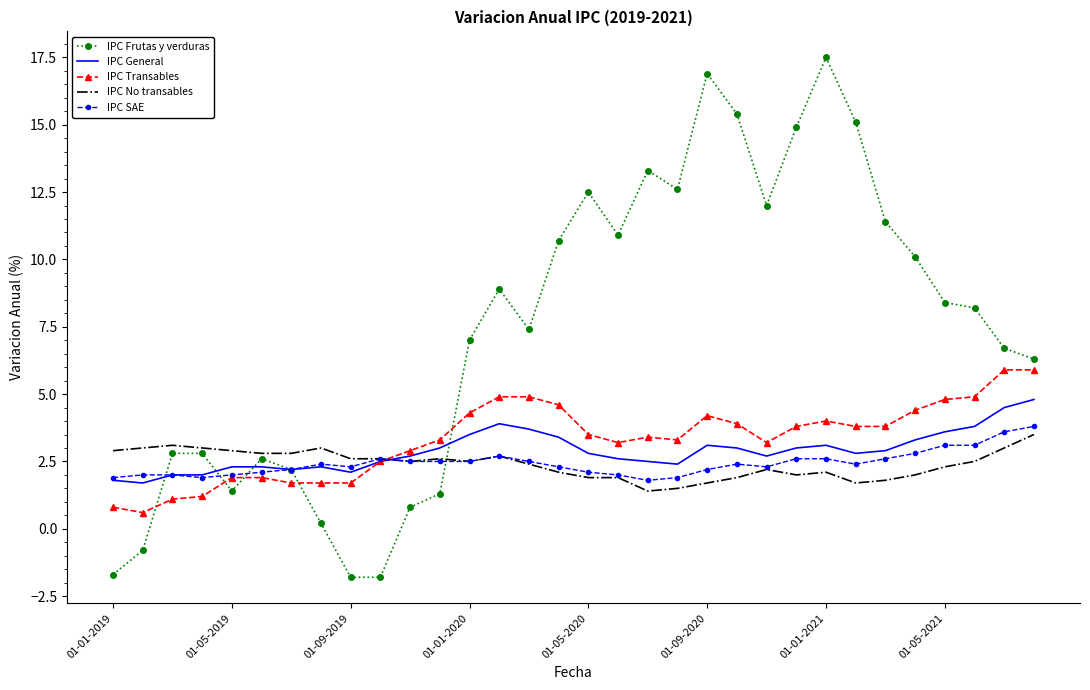

What is the highest value of the IPC No transables series?

3.5